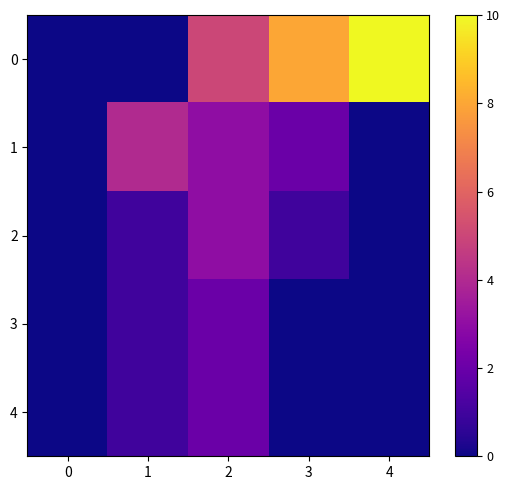

At 1, list the series in order from largest to smallest.

1, 2, 3, 4, 0